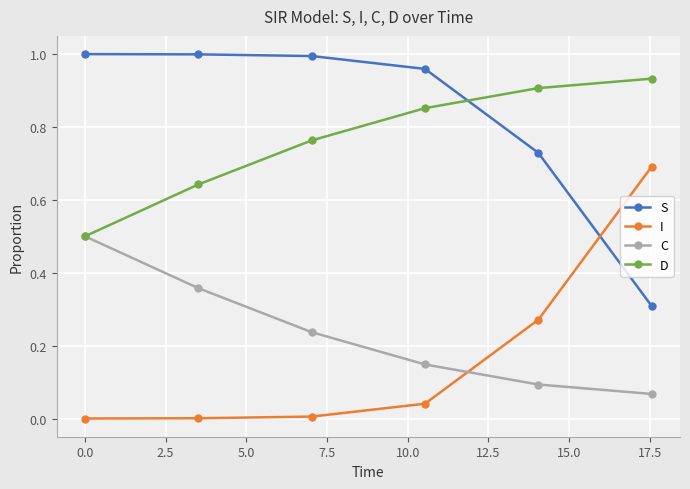

List the series in order of their peak value, highest first.

S, D, I, C